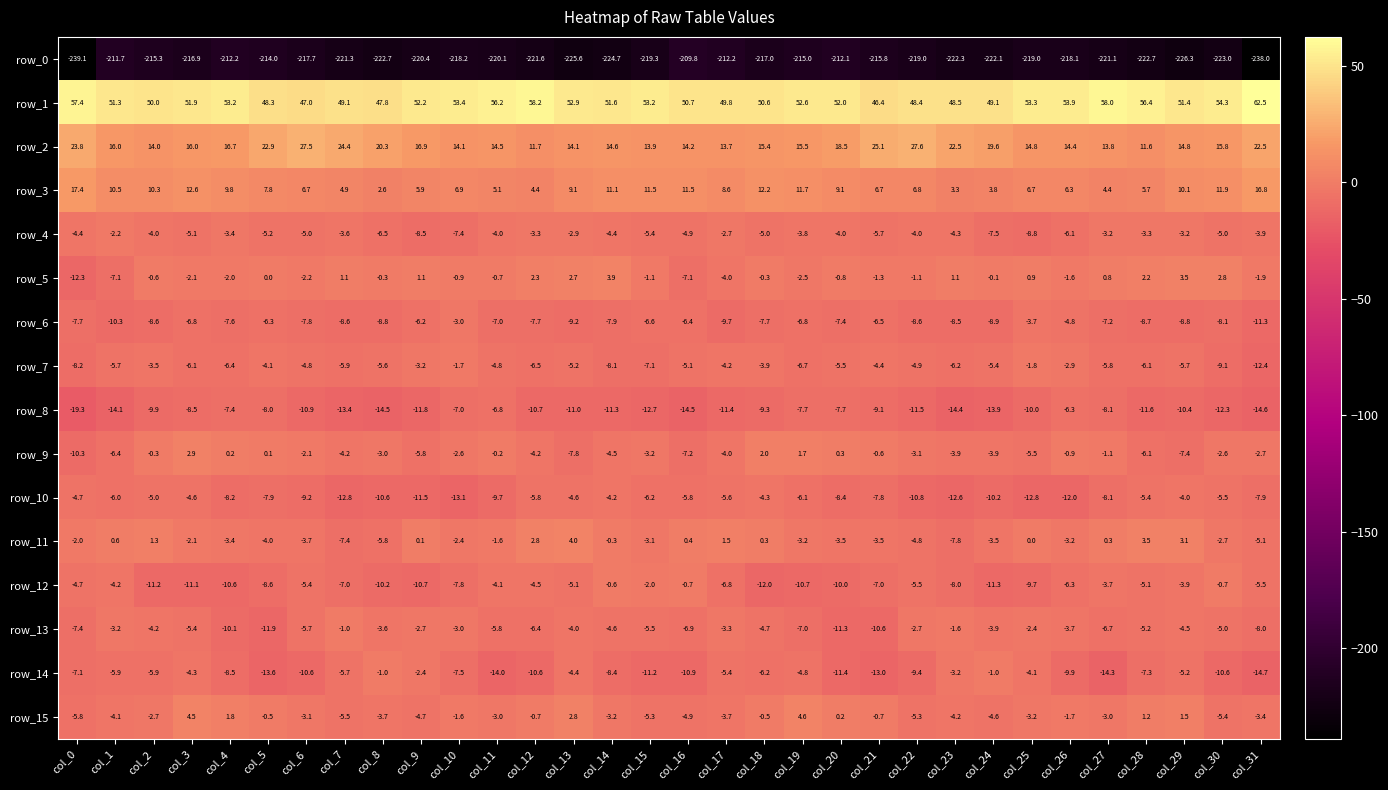

What is the difference between the maximum and minimum values in the row_0 series?

29.3